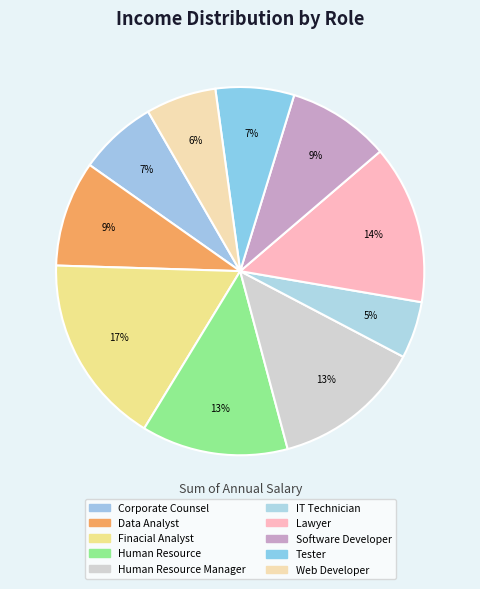

Which category has the biggest portion of the pie?

Finacial Analyst